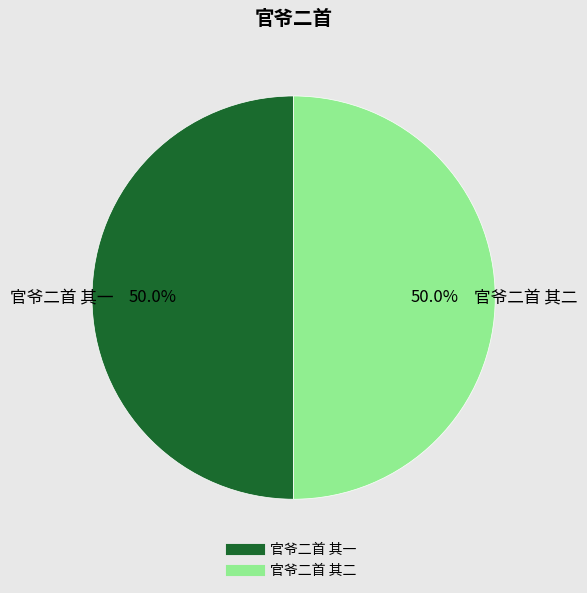

Count the number of slices in the pie.

2